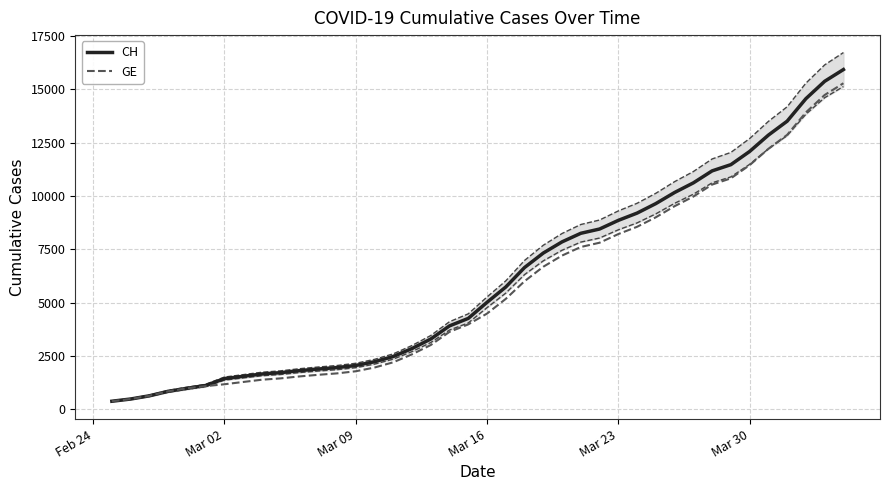

True or false: CH and GE intersect in this chart.

False